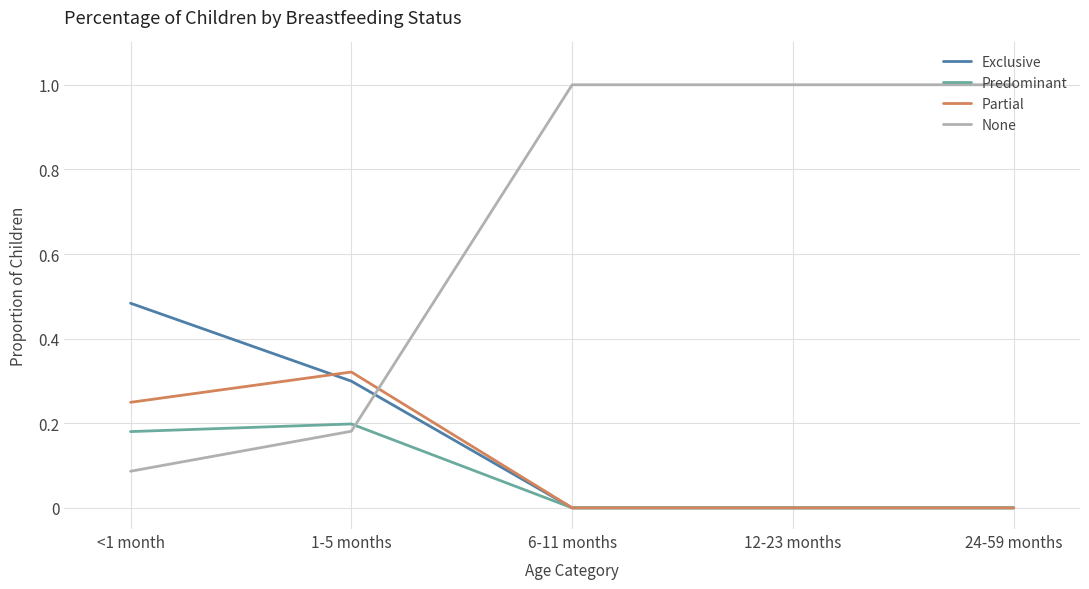

Rank the series by their maximum value, from lowest to highest.

Predominant, Partial, Exclusive, None